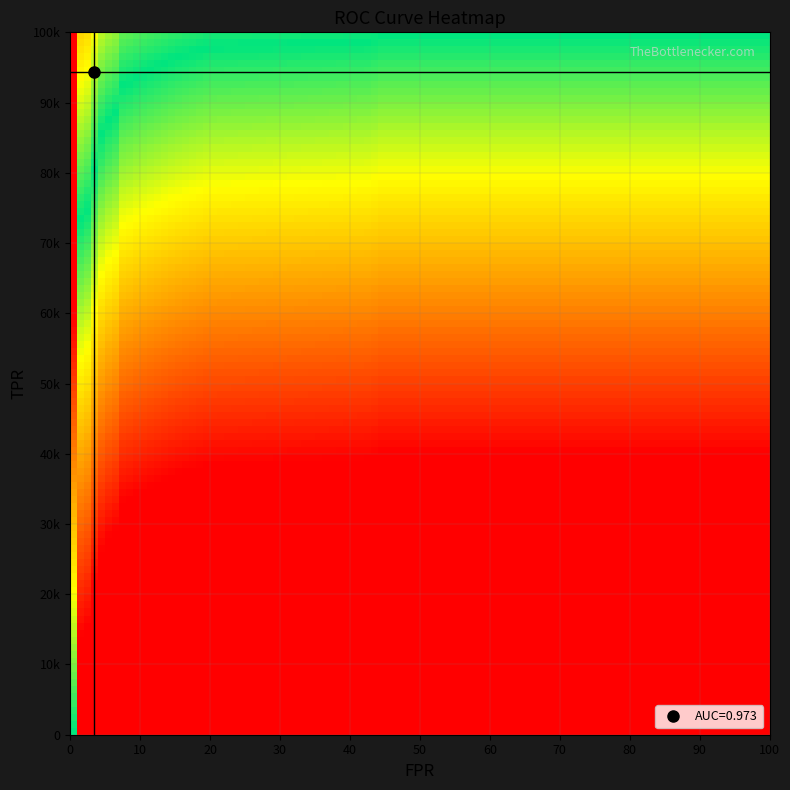

Reading right to left, what are all the values shown in this chart?

fpr: 1.0	0.4	0.4	0.4	0.4	0.2	0.2	0.2	0.2	0.1	0.1	0.1	0.1	0.1	0.1	0.1	0.1	0.1	0.1	0.1	0.1	0.1	0.1	0.1	0.1	0.0	0.0	0.0	0.0	0.0	0.0	0.0	0.0	0.0	0.0	0.0	0.0	0.0	0.0
tpr: 1.0	1.0	1.0	1.0	1.0	1.0	1.0	1.0	1.0	1.0	1.0	1.0	1.0	1.0	0.9	0.9	0.9	0.9	0.9	0.9	0.9	0.9	0.9	0.9	0.8	0.8	0.8	0.8	0.7	0.7	0.7	0.7	0.7	0.7	0.6	0.6	0.6	0.6	0.0